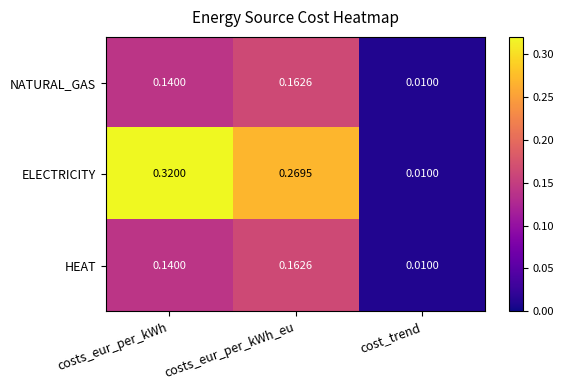

Is the value of ELECTRICITY at cost_trend greater than the value of NATURAL_GAS at costs_eur_per_kWh_eu?

No